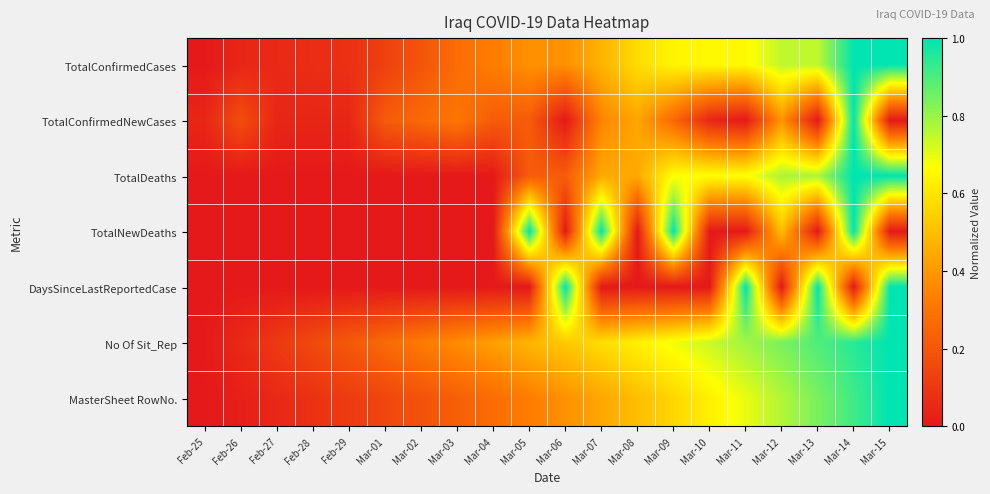

Reading left to right, what are all the values shown in this chart?

TotalConfirmedCases: Feb-25=0.0	Feb-26=0.0	Feb-27=0.1	Feb-28=0.1	Feb-29=0.1	Mar-01=0.1	Mar-02=0.2	Mar-03=0.3	Mar-04=0.3	Mar-05=0.4	Mar-06=0.4	Mar-07=0.5	Mar-08=0.6	Mar-09=0.6	Mar-10=0.7	Mar-11=0.7	Mar-12=0.8	Mar-13=0.8	Mar-14=1.0	Mar-15=1.0
TotalConfirmedNewCases: Feb-25=0.0	Feb-26=0.2	Feb-27=0.0	Feb-28=0.0	Feb-29=0.0	Mar-01=0.2	Mar-02=0.3	Mar-03=0.3	Mar-04=0.2	Mar-05=0.2	Mar-06=0.0	Mar-07=0.3	Mar-08=0.4	Mar-09=0.3	Mar-10=0.0	Mar-11=0.0	Mar-12=0.4	Mar-13=0.0	Mar-14=1.0	Mar-15=0.0
TotalDeaths: Feb-25=0.0	Feb-26=0.0	Feb-27=0.0	Feb-28=0.0	Feb-29=0.0	Mar-01=0.0	Mar-02=0.0	Mar-03=0.0	Mar-04=0.0	Mar-05=0.2	Mar-06=0.2	Mar-07=0.4	Mar-08=0.4	Mar-09=0.7	Mar-10=0.7	Mar-11=0.7	Mar-12=0.8	Mar-13=0.8	Mar-14=1.0	Mar-15=1.0
TotalNewDeaths: Feb-25=0.0	Feb-26=0.0	Feb-27=0.0	Feb-28=0.0	Feb-29=0.0	Mar-01=0.0	Mar-02=0.0	Mar-03=0.0	Mar-04=0.0	Mar-05=1.0	Mar-06=0.0	Mar-07=1.0	Mar-08=0.0	Mar-09=1.0	Mar-10=0.0	Mar-11=0.0	Mar-12=0.5	Mar-13=0.0	Mar-14=1.0	Mar-15=0.0
DaysSinceLastReportedCase: Feb-25=0.0	Feb-26=0.0	Feb-27=0.0	Feb-28=0.0	Feb-29=0.0	Mar-01=0.0	Mar-02=0.0	Mar-03=0.0	Mar-04=0.0	Mar-05=0.0	Mar-06=1.0	Mar-07=0.0	Mar-08=0.0	Mar-09=0.0	Mar-10=0.0	Mar-11=1.0	Mar-12=0.0	Mar-13=1.0	Mar-14=0.0	Mar-15=1.0
No Of Sit_Rep: Feb-25=0.0	Feb-26=0.1	Feb-27=0.1	Feb-28=0.2	Feb-29=0.2	Mar-01=0.3	Mar-02=0.3	Mar-03=0.4	Mar-04=0.4	Mar-05=0.5	Mar-06=0.5	Mar-07=0.6	Mar-08=0.6	Mar-09=0.7	Mar-10=0.7	Mar-11=0.8	Mar-12=0.8	Mar-13=0.9	Mar-14=0.9	Mar-15=1.0
MasterSheet RowNo.: Feb-25=0.0	Feb-26=0.0	Feb-27=0.0	Feb-28=0.1	Feb-29=0.1	Mar-01=0.1	Mar-02=0.2	Mar-03=0.2	Mar-04=0.3	Mar-05=0.3	Mar-06=0.4	Mar-07=0.4	Mar-08=0.5	Mar-09=0.6	Mar-10=0.6	Mar-11=0.7	Mar-12=0.8	Mar-13=0.8	Mar-14=0.9	Mar-15=1.0